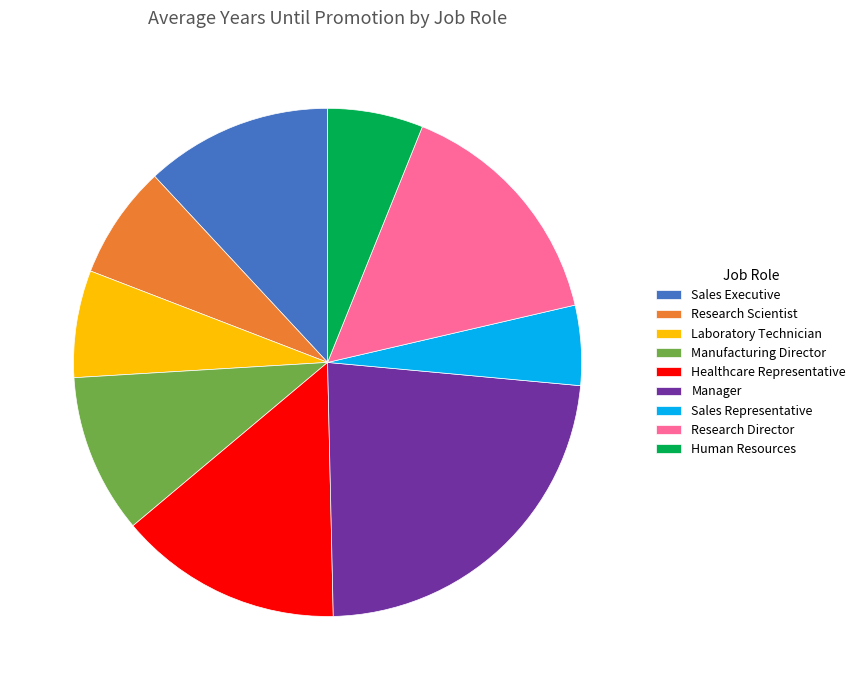

How many slices are in this pie chart?

9